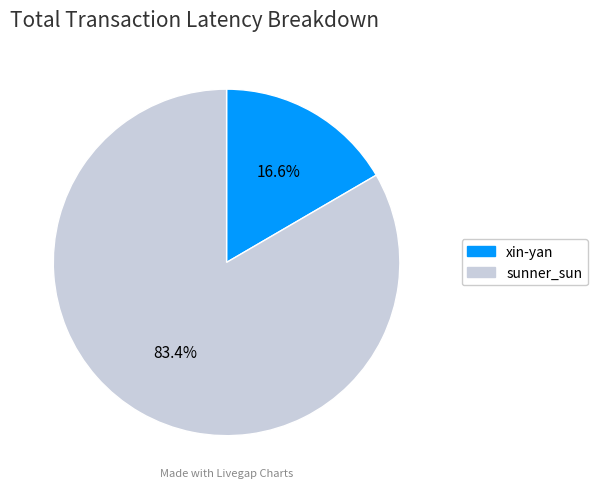

Is it true that xin-yan is 17% of the pie?

True